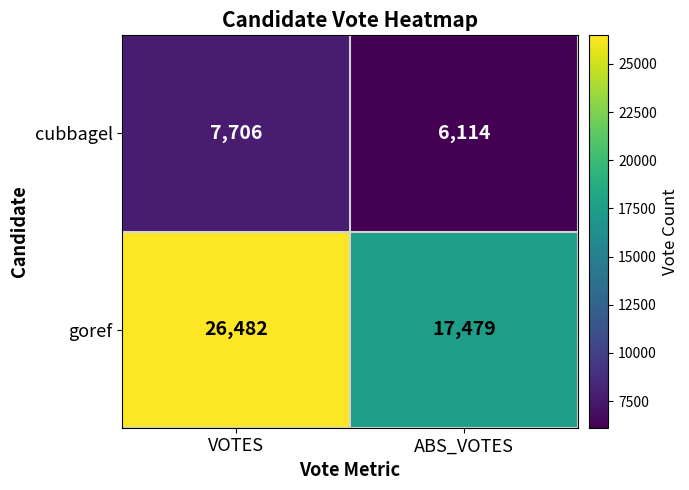

What is the difference between the maximum and minimum values in the goref series?

9003